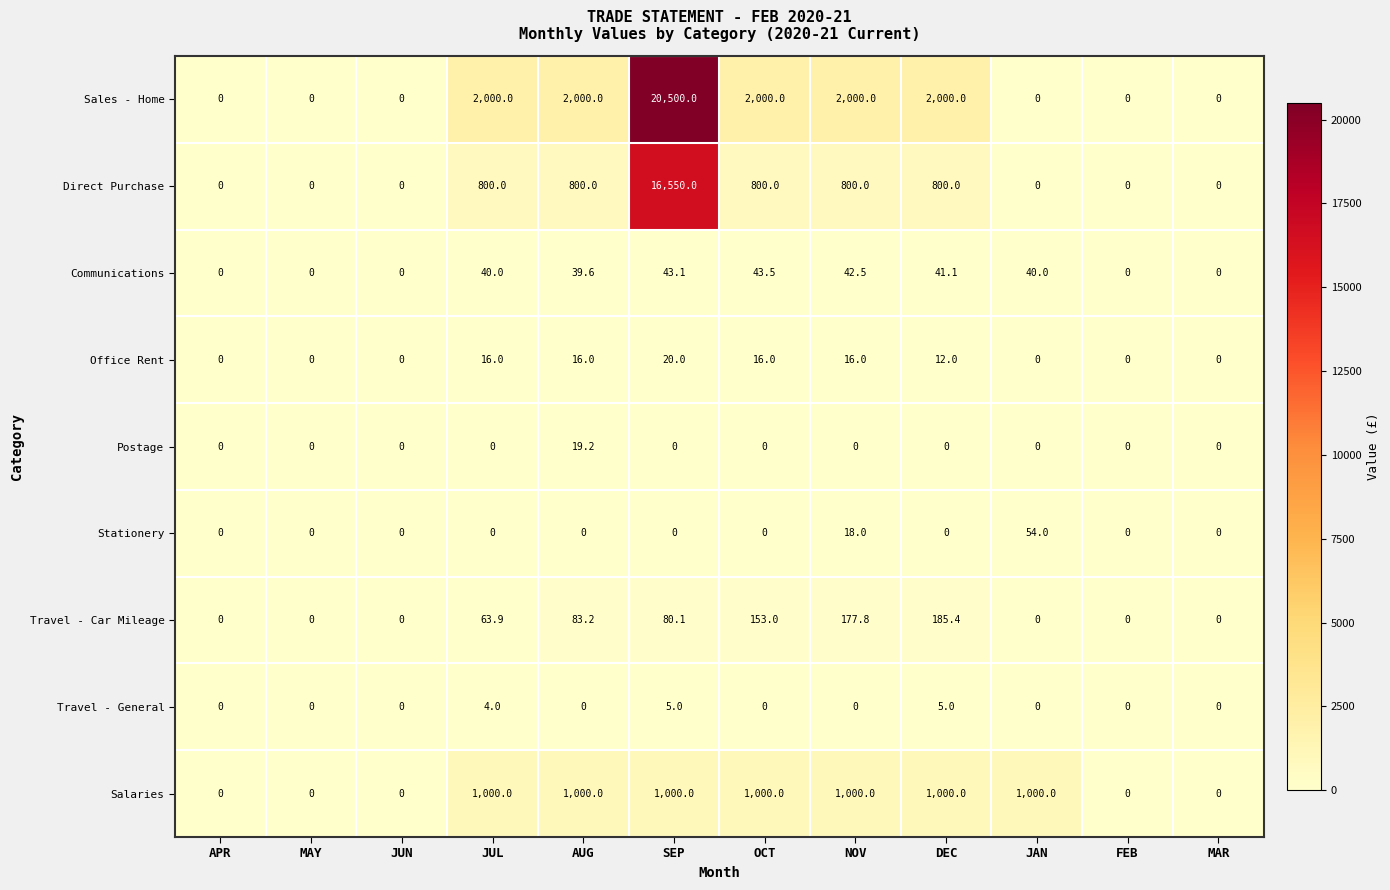

List the series in order of their peak value, highest first.

Sales - Home, Direct Purchase, Salaries, Travel - Car Mileage, Stationery, Communications, Office Rent, Postage, Travel - General